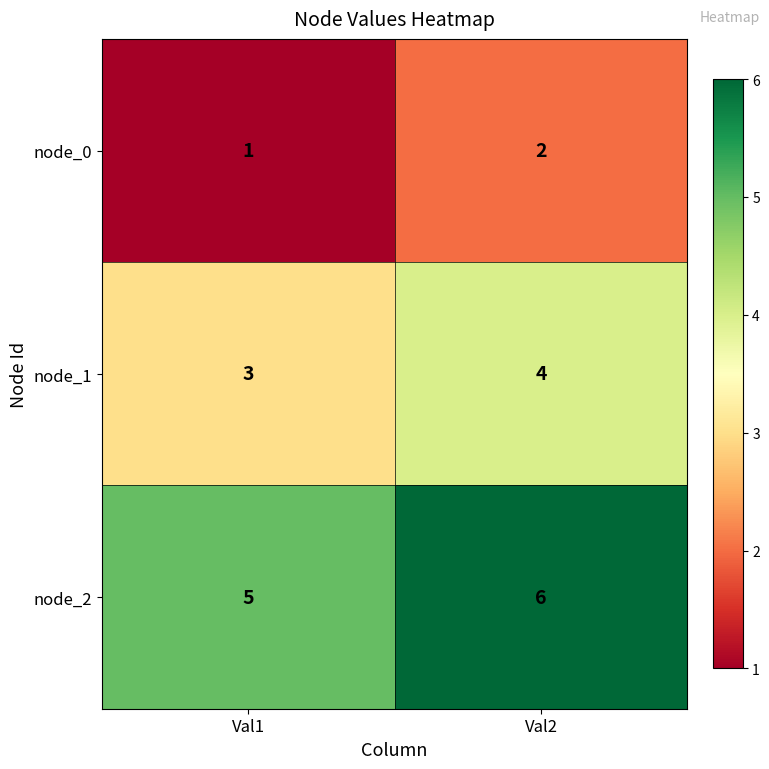

Which category has the highest value across all series?

Val2